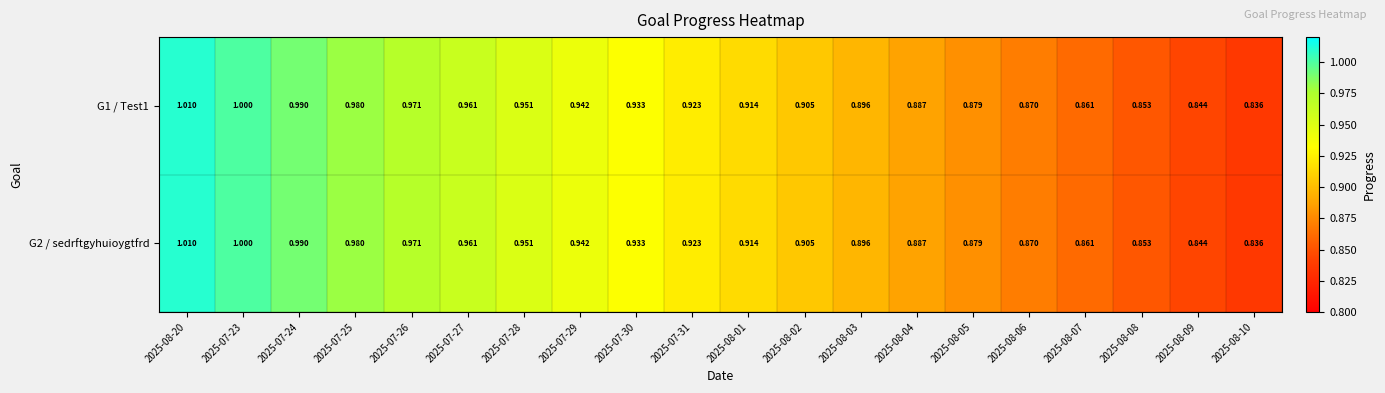

At which category is the sum across all series the highest?

2025-08-20